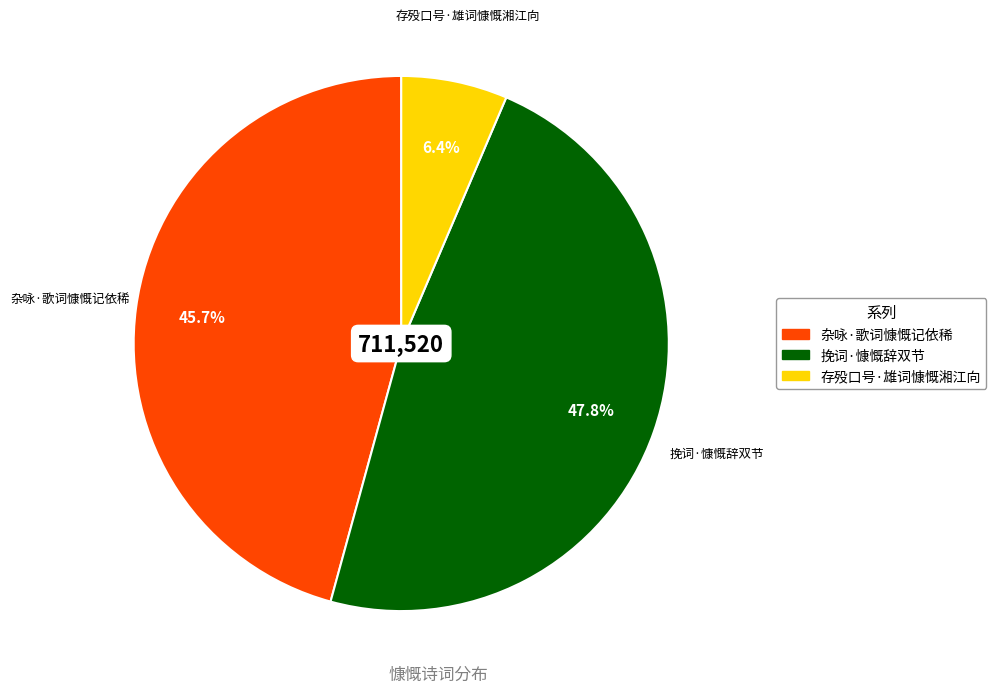

True or false: 存殁口号·雄词慷慨湘江向 accounts for 6% of the total.

True